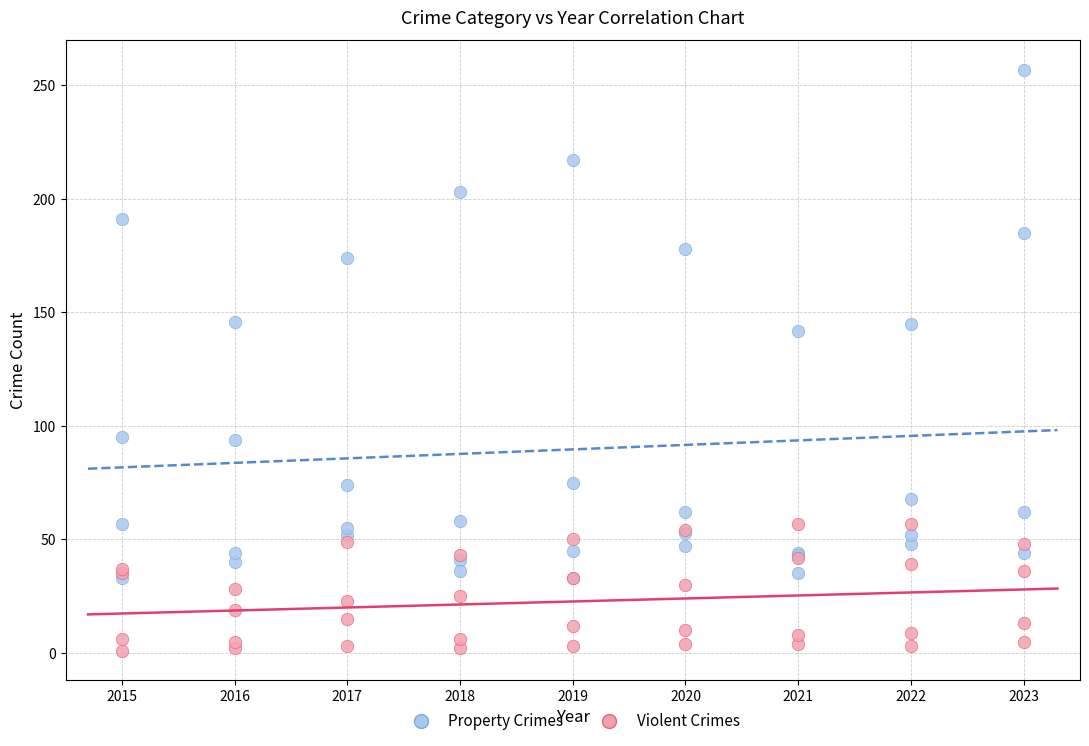

Which series reaches the minimum Y coordinate?

Violent Crimes